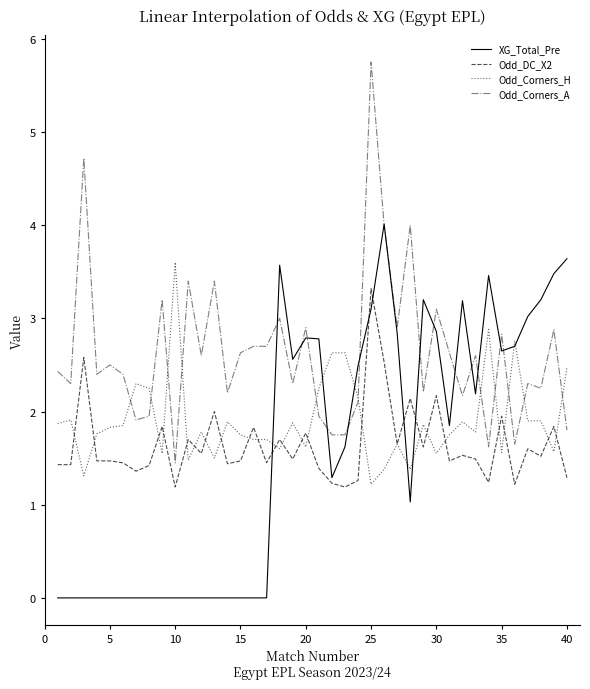

True or false: Odd_Corners_A and Odd_DC_X2 intersect in this chart.

False